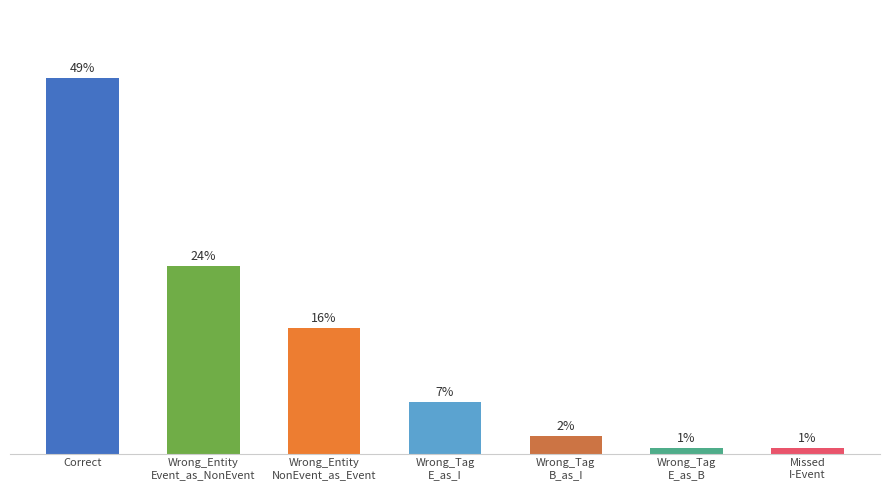

Reading left to right, extract all data points from this chart.

48.9	24.4	16.3	6.7	2.2	0.7	0.7